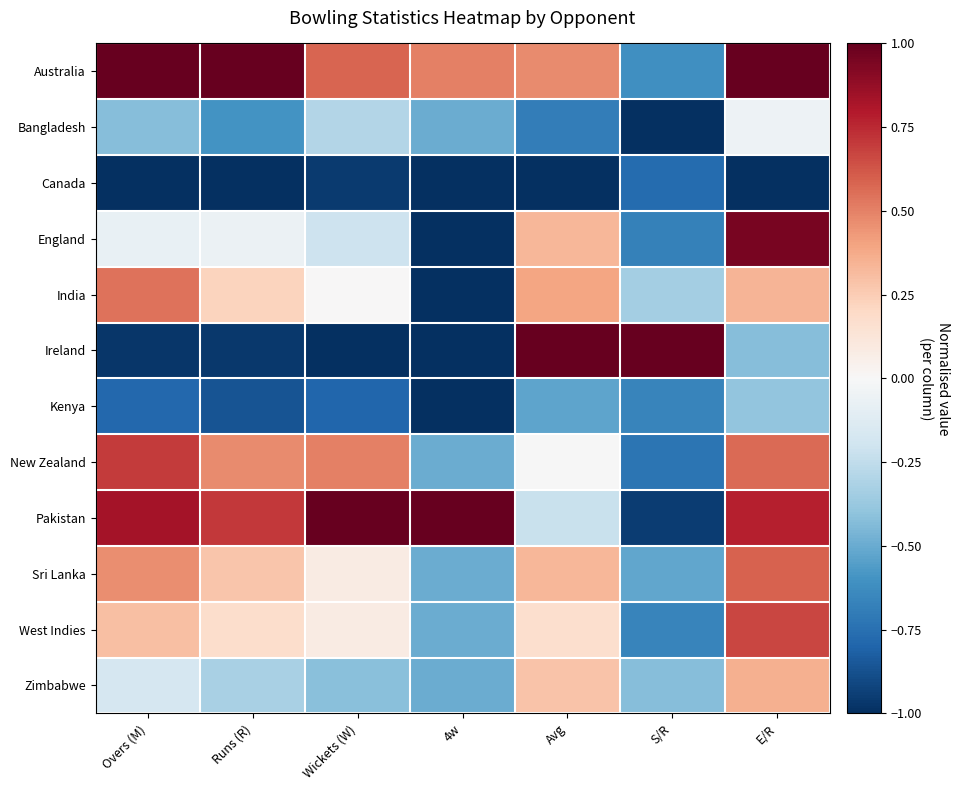

At which category is the sum across all series the highest?

E/R